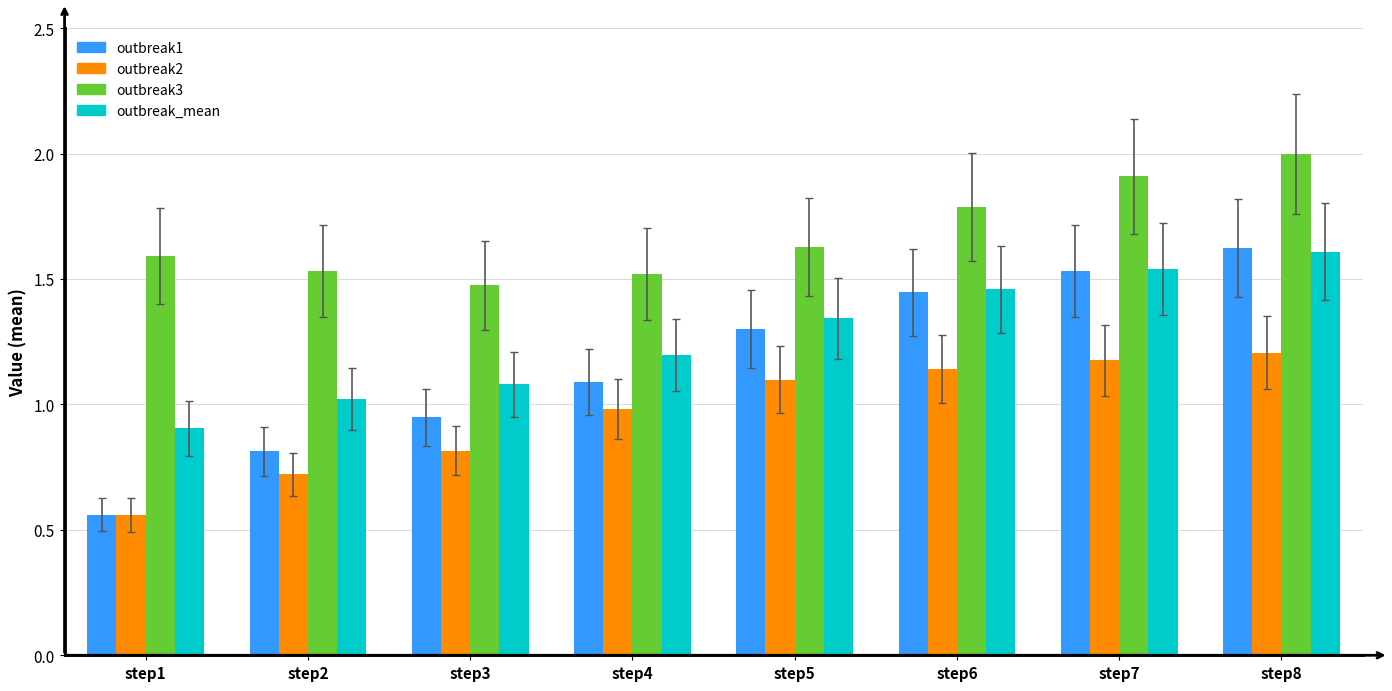

Rank the categories by outbreak_mean value from highest to lowest.

step8, step7, step6, step5, step4, step3, step2, step1